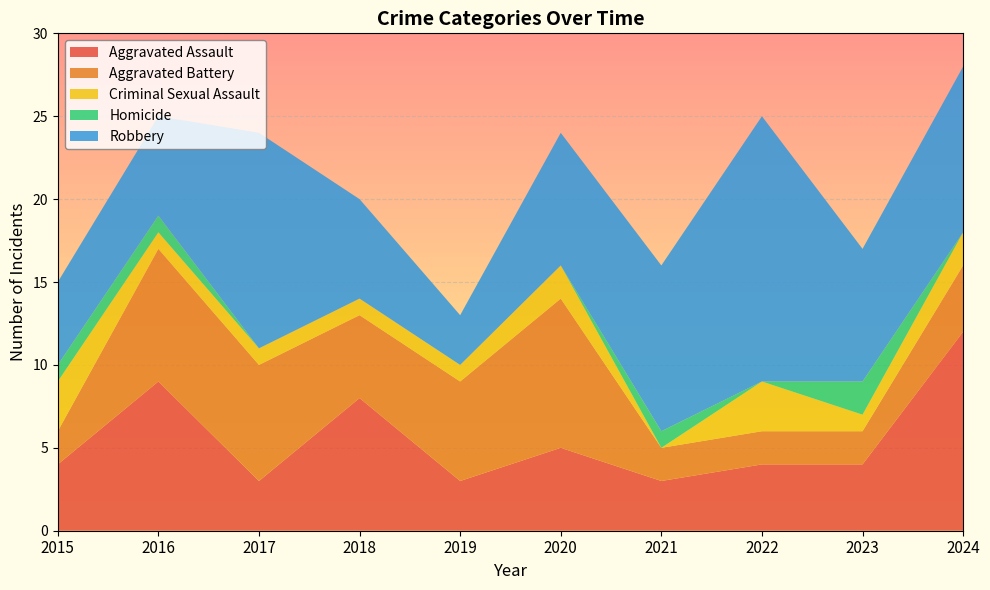

Reading left to right, list all the values displayed in this chart.

Aggravated Assault: 2015=4	2016=9	2017=3	2018=8	2019=3	2020=5	2021=3	2022=4	2023=4	2024=12
Aggravated Battery: 2015=2	2016=8	2017=7	2018=5	2019=6	2020=9	2021=2	2022=2	2023=2	2024=4
Criminal Sexual Assault: 2015=3	2016=1	2017=1	2018=1	2019=1	2020=2	2021=0	2022=3	2023=1	2024=2
Homicide: 2015=1	2016=1	2017=0	2018=0	2019=0	2020=0	2021=1	2022=0	2023=2	2024=0
Robbery: 2015=5	2016=6	2017=13	2018=6	2019=3	2020=8	2021=10	2022=16	2023=8	2024=10